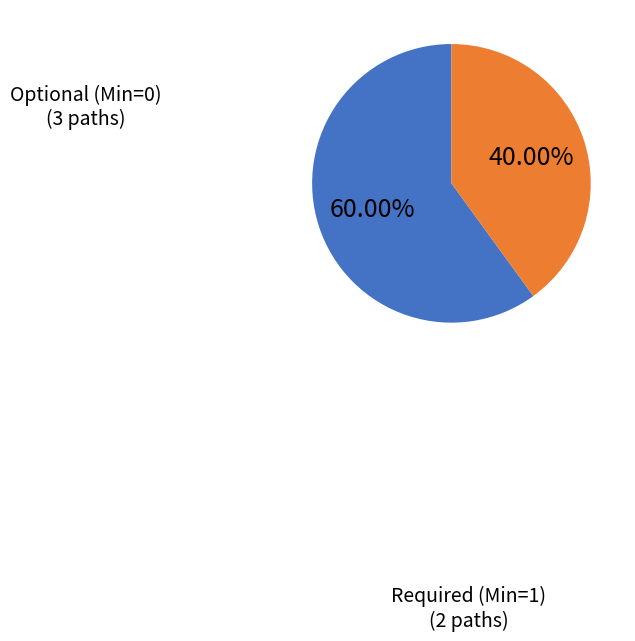

Is there any slice that represents more than half of the pie?

Yes